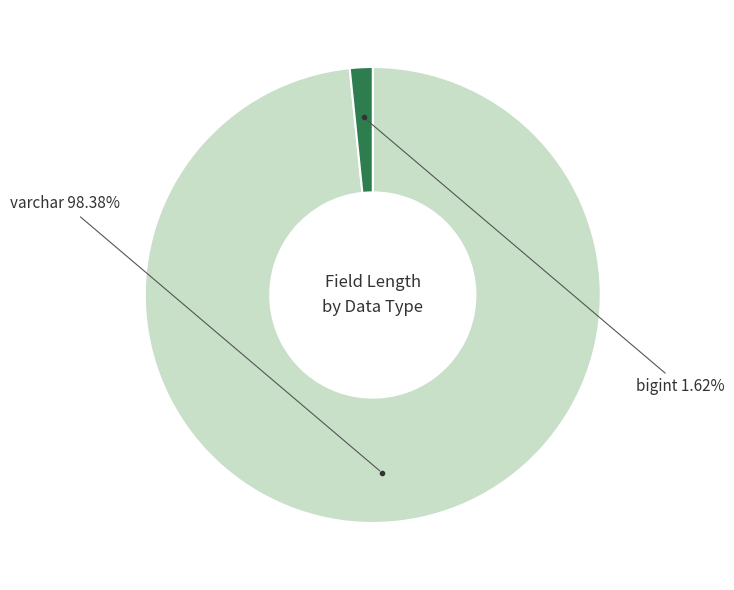

Does any single category account for the majority?

Yes